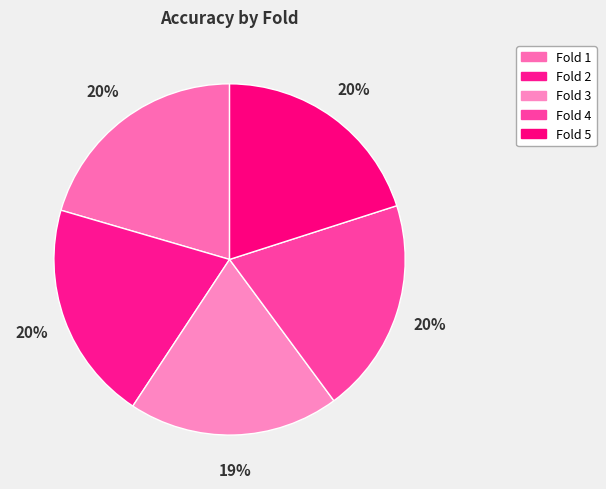

The Fold 4 slice represents 32% of the pie. True or false?

False